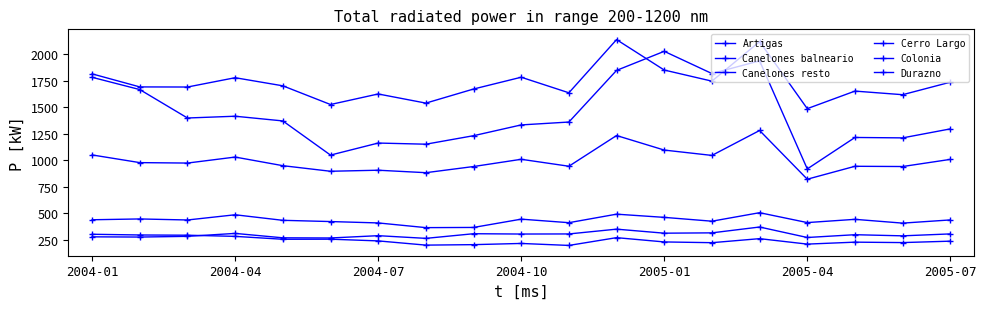

Does the chart have visible grid lines?

No